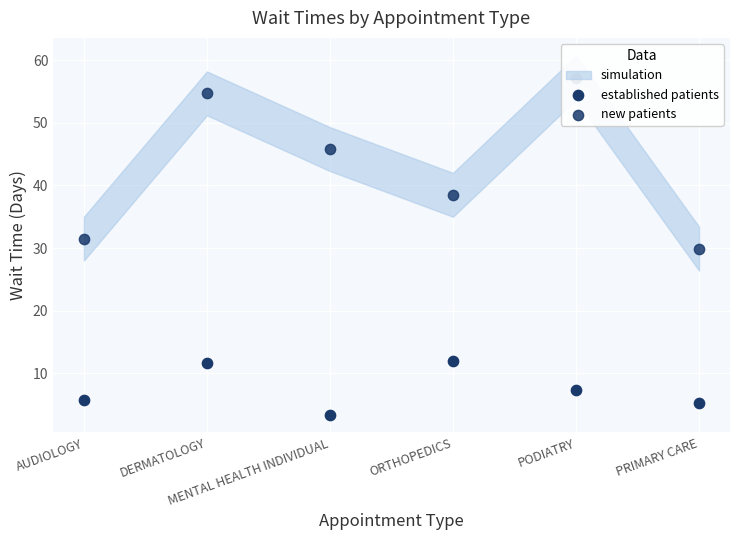

Is the value of new patients at DERMATOLOGY greater than the value of established patients at PODIATRY?

Yes